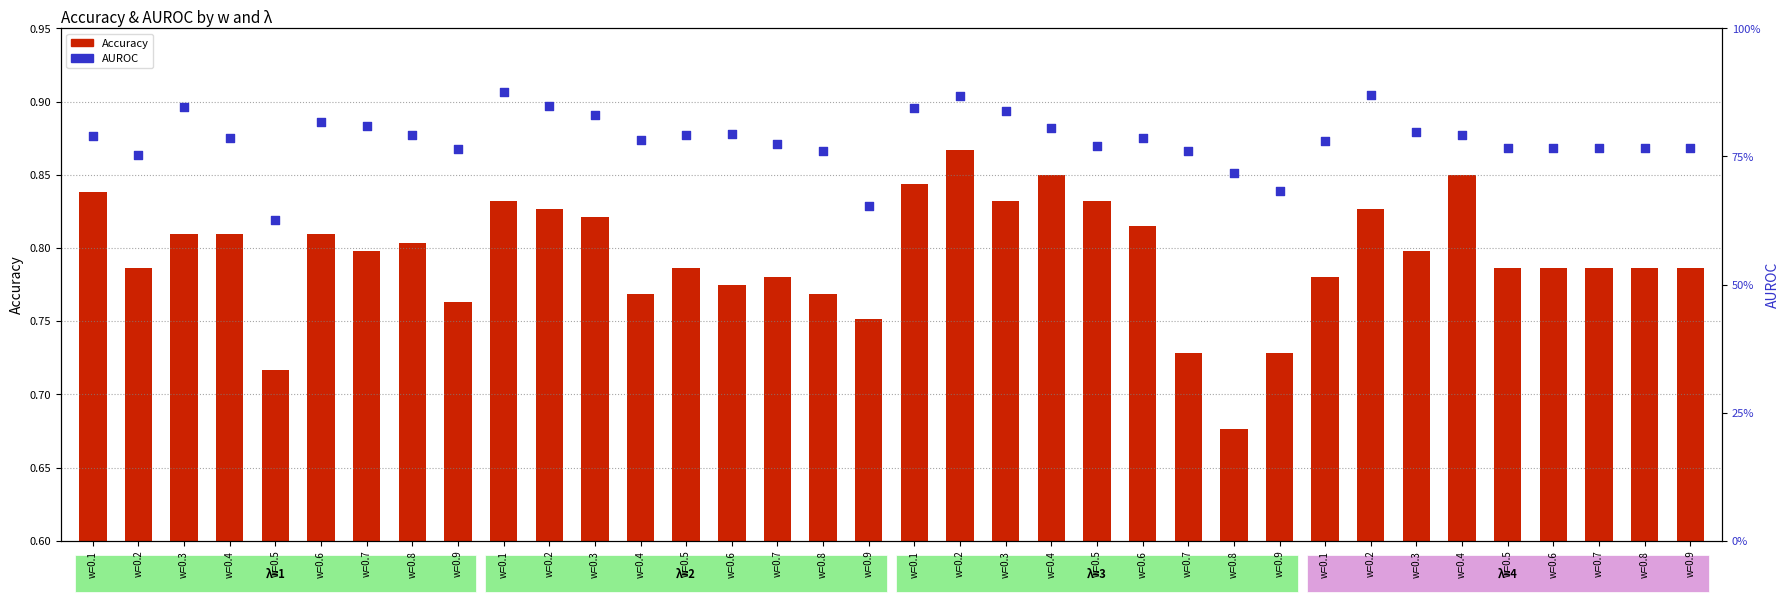

Which series has the largest total across all categories?

Accuracy